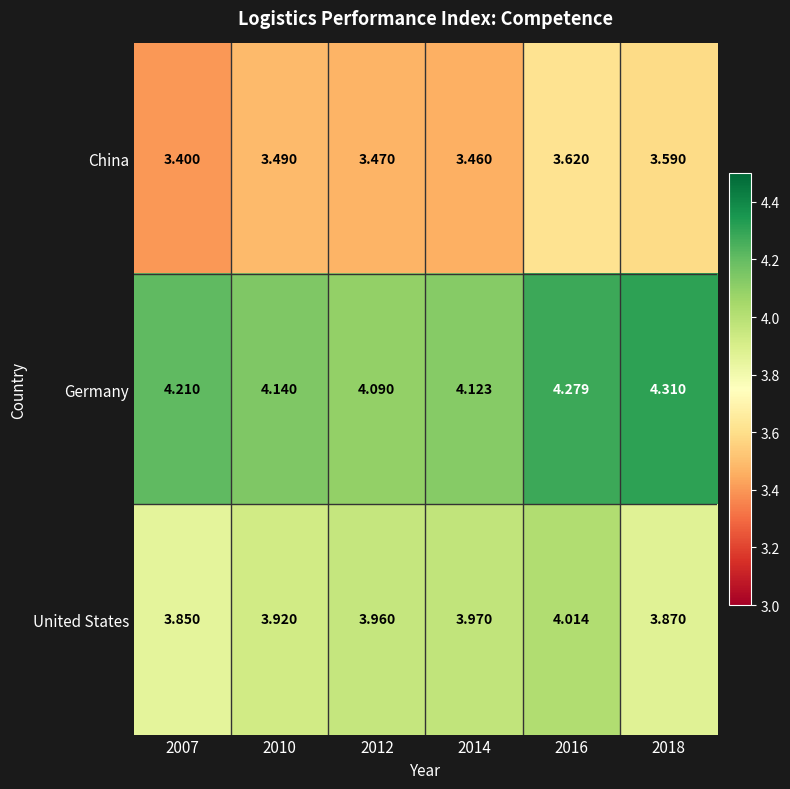

Is the value of China at 2010 greater than the value of Germany at 2012?

No